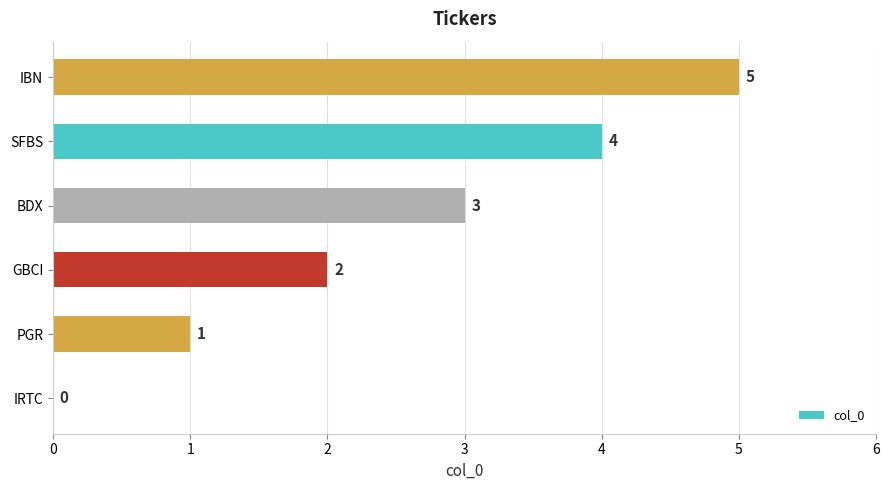

What is the sum of all values?

15